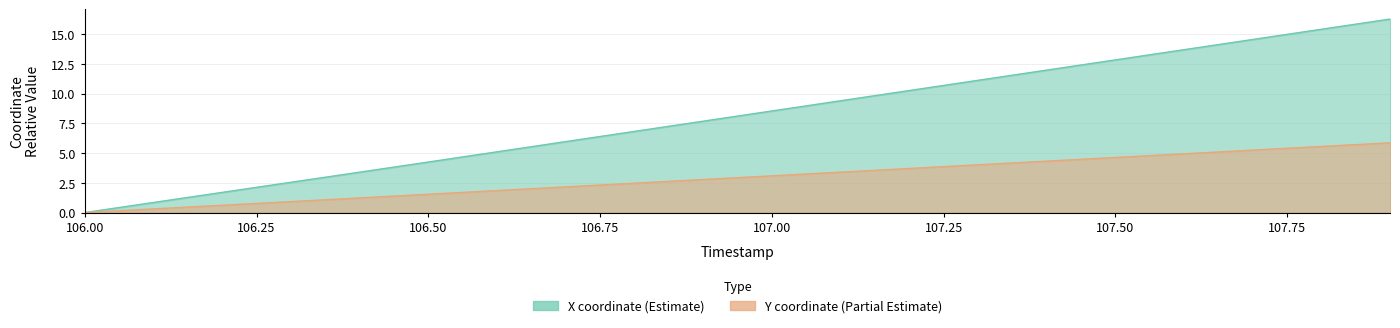

Rank the series by their maximum value, from highest to lowest.

X, Y